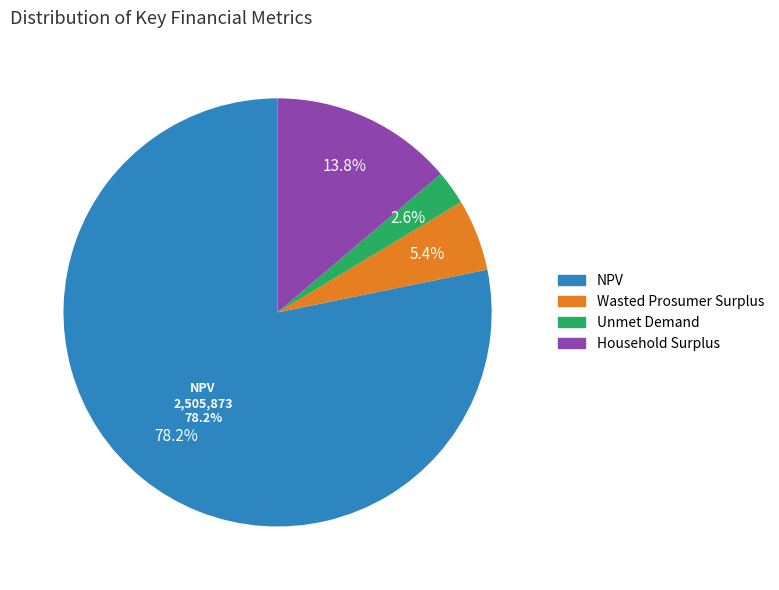

Is it true that Wasted Prosumer Surplus is 13% of the pie?

False